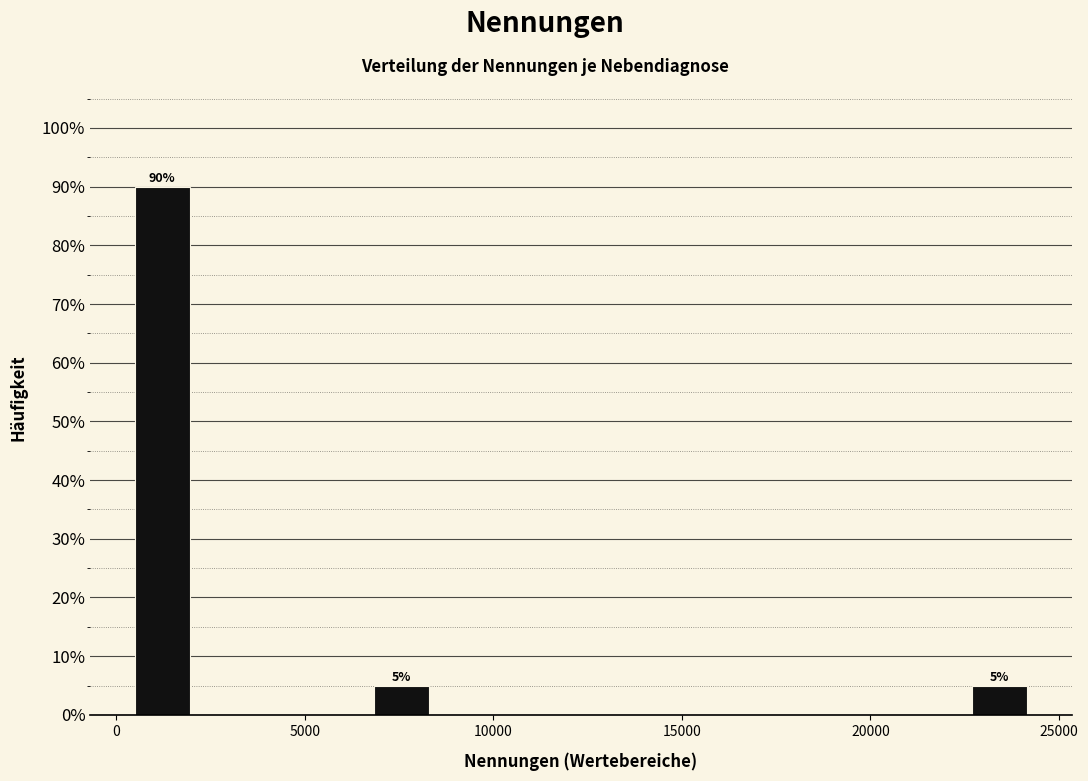

Read against the x-axis, roughly where is the centre of the tallest bar?

1000